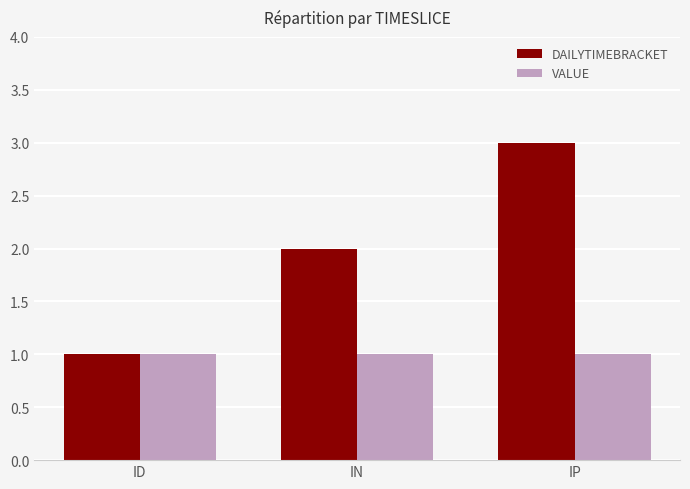

What is the sum of the VALUE values at IP and ID?

2